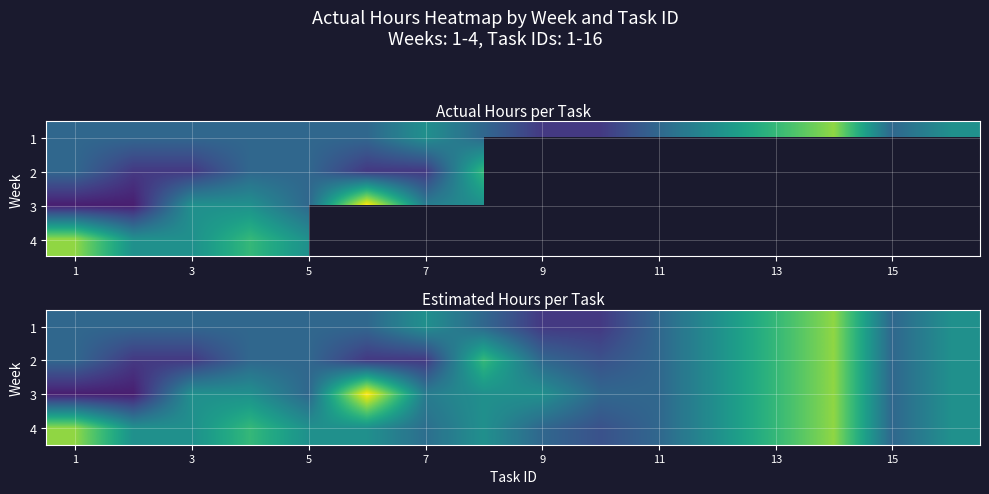

Rank the series by their maximum value, from highest to lowest.

3, 1, 2, 4